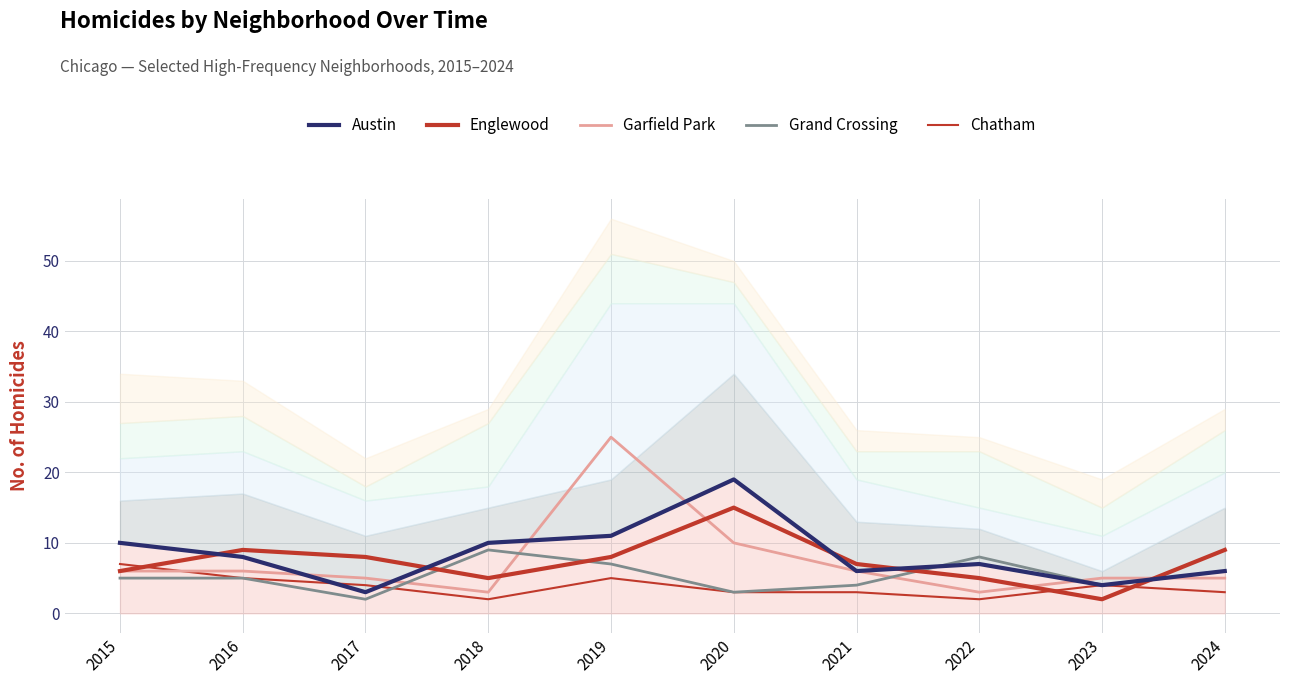

At how many categories does at least one series exceed 20?

1